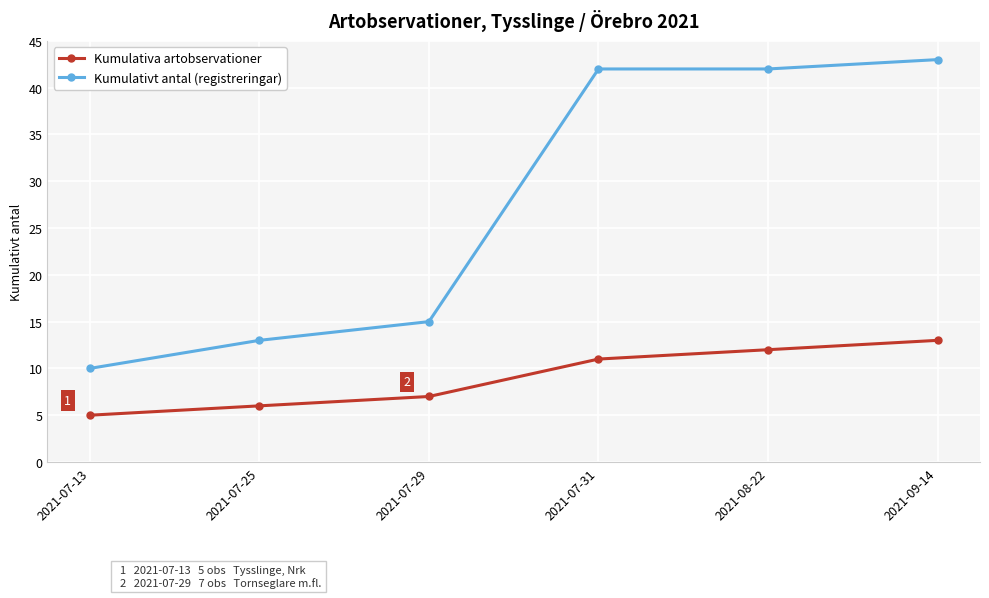

What is the difference between the highest and lowest values at 2021-07-31?

31